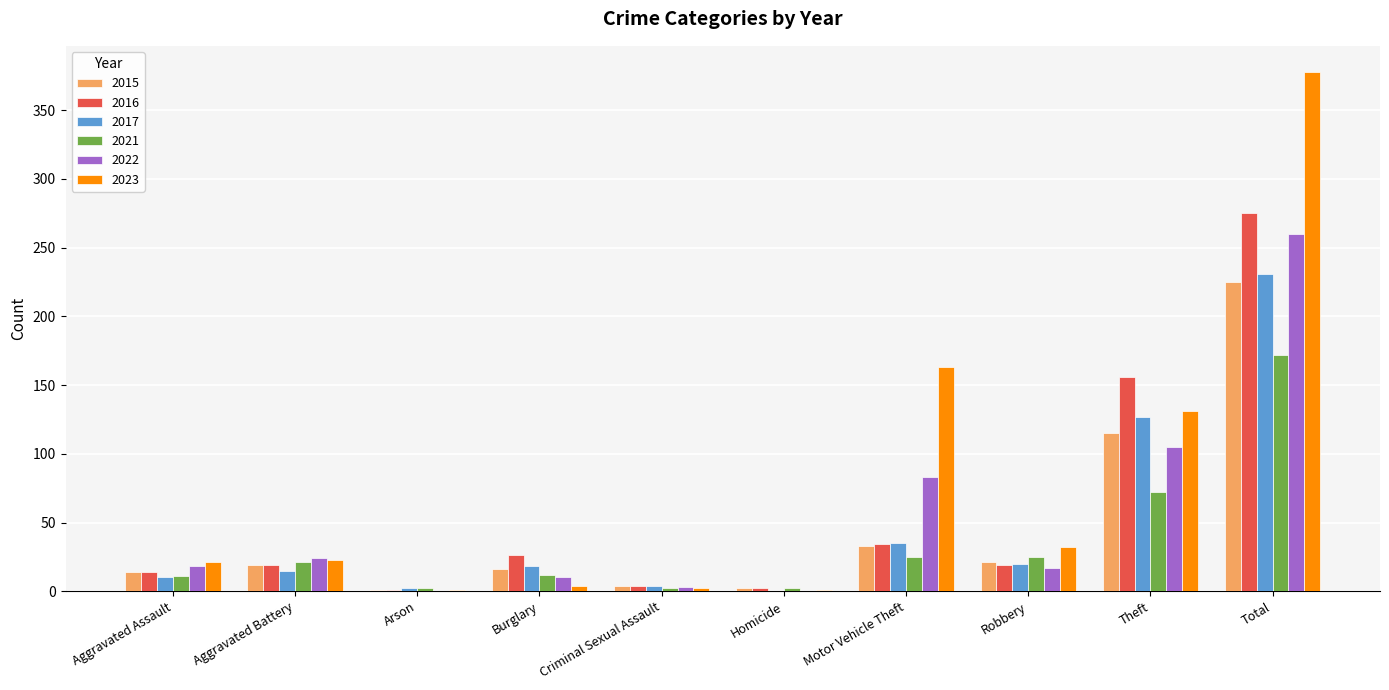

What is the sum of all 2016 values?

550